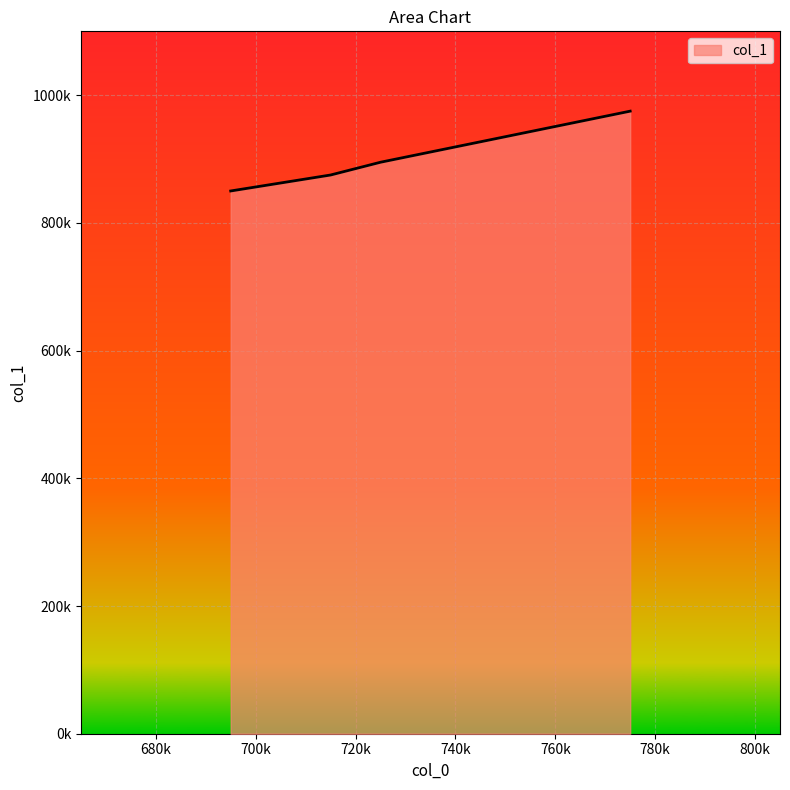

What is the smallest value displayed?

850000